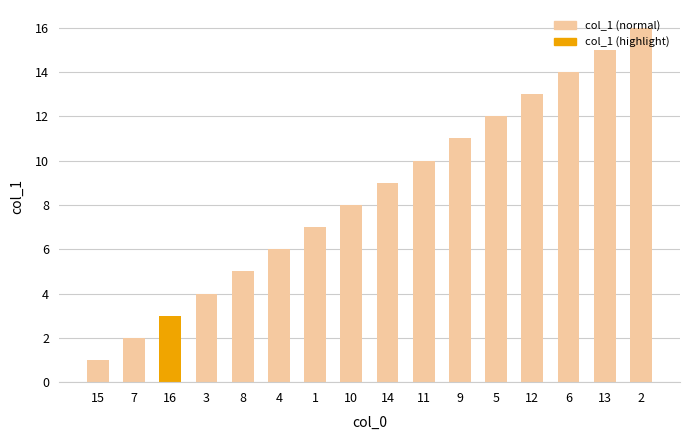

Approximately how many times larger is the value at 1 compared to 9?

0.6